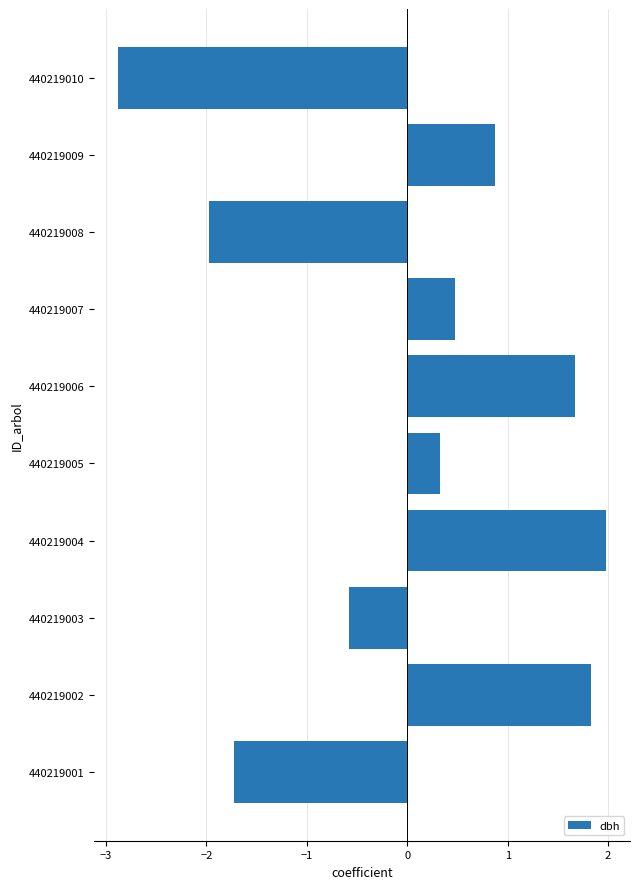

How many data points are less than 0?

4